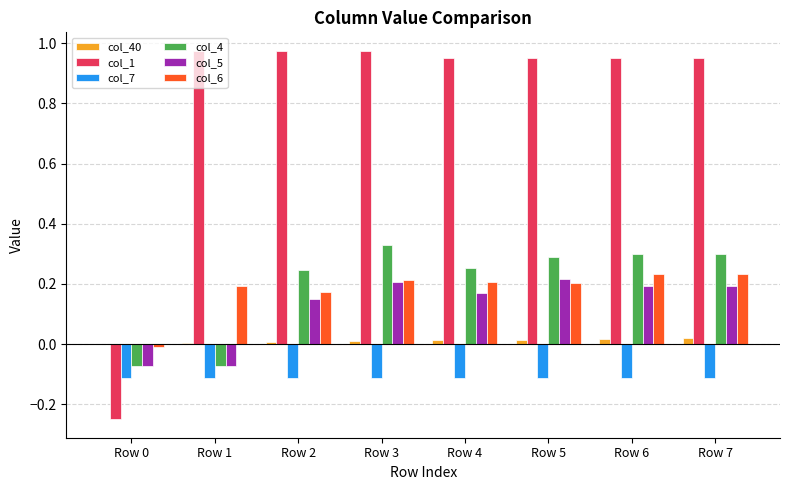

The value of col_6 at Row 0 is -0.0. True or false?

True